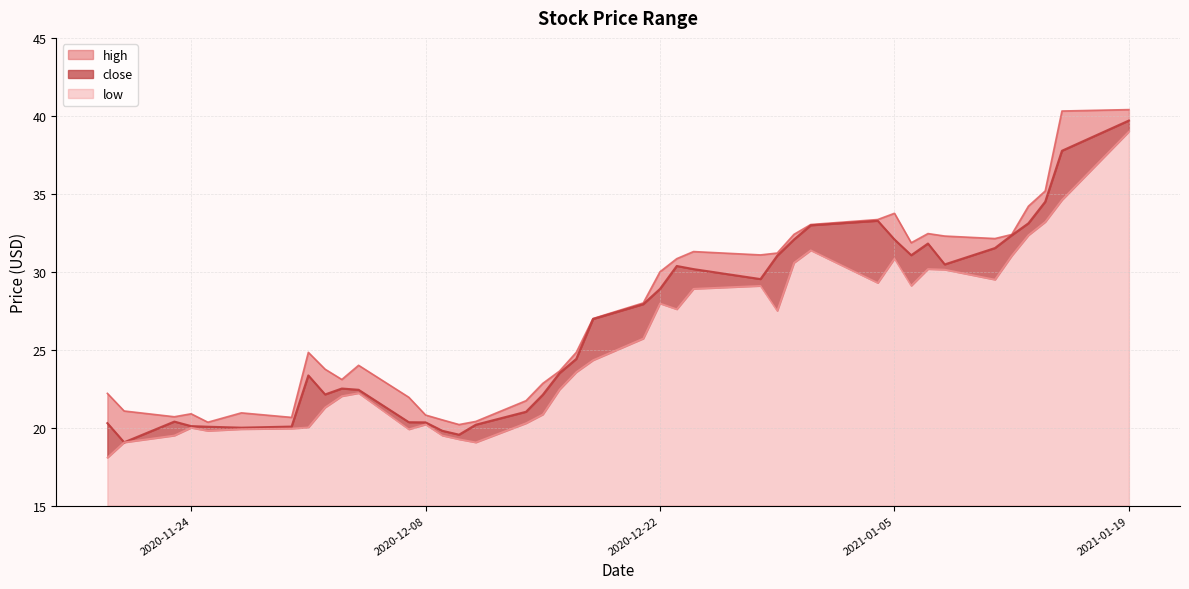

At how many categories does at least one series exceed 33?

7